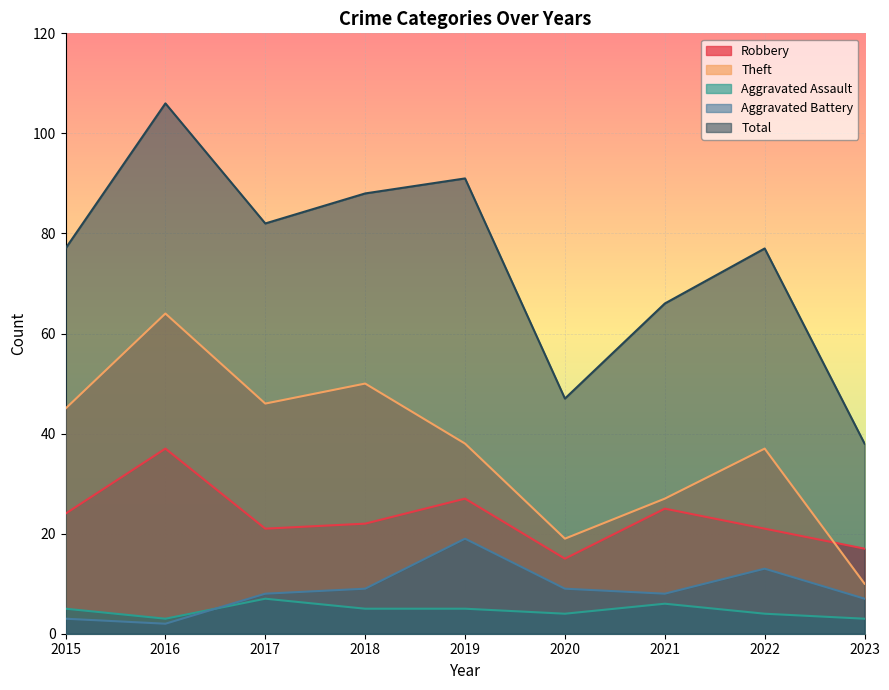

The value of Aggravated Assault at 2021 is 6. True or false?

True